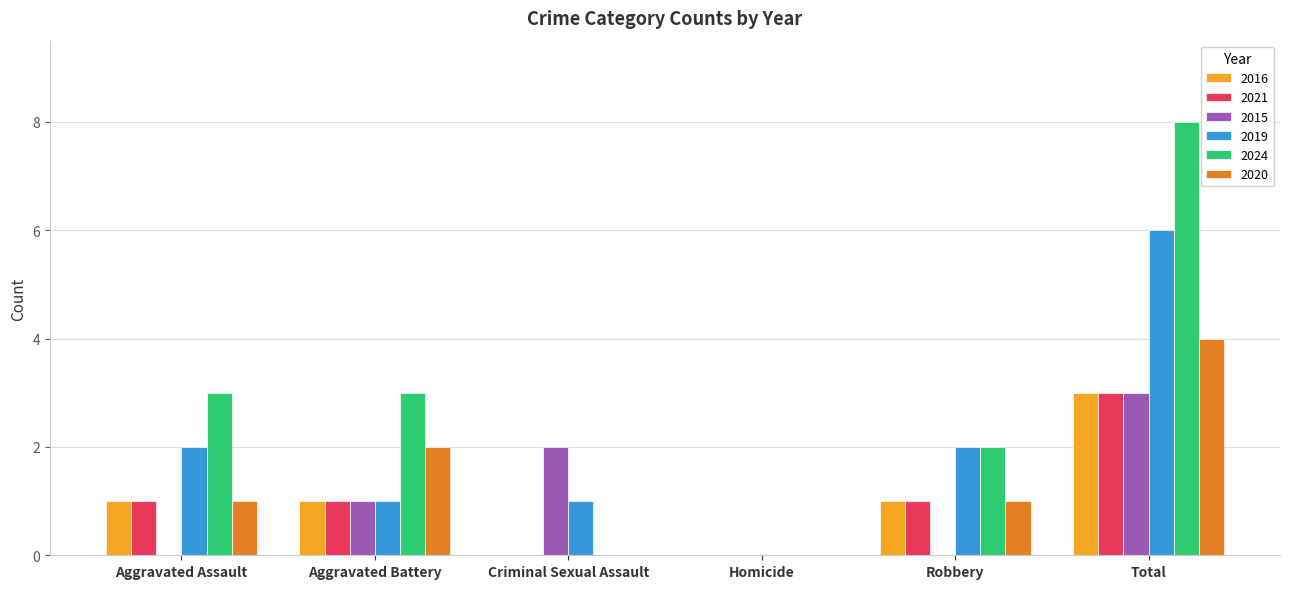

What is the sum of all 2021 values?

6